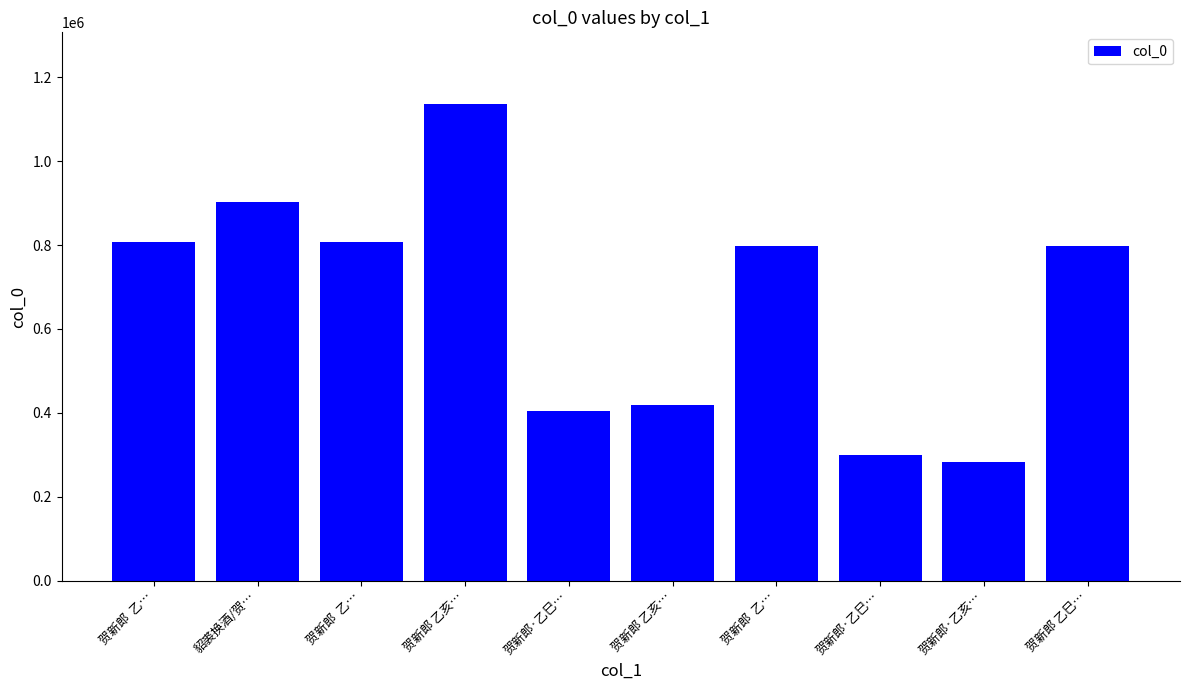

Does the chart contain stacked bars?

No